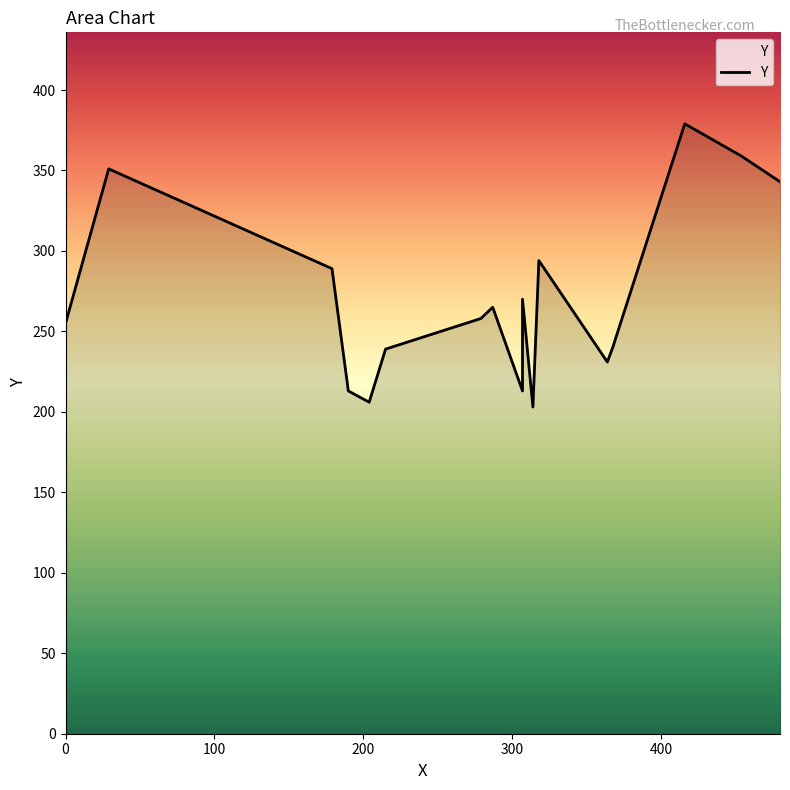

What is the sum of all values?

4853